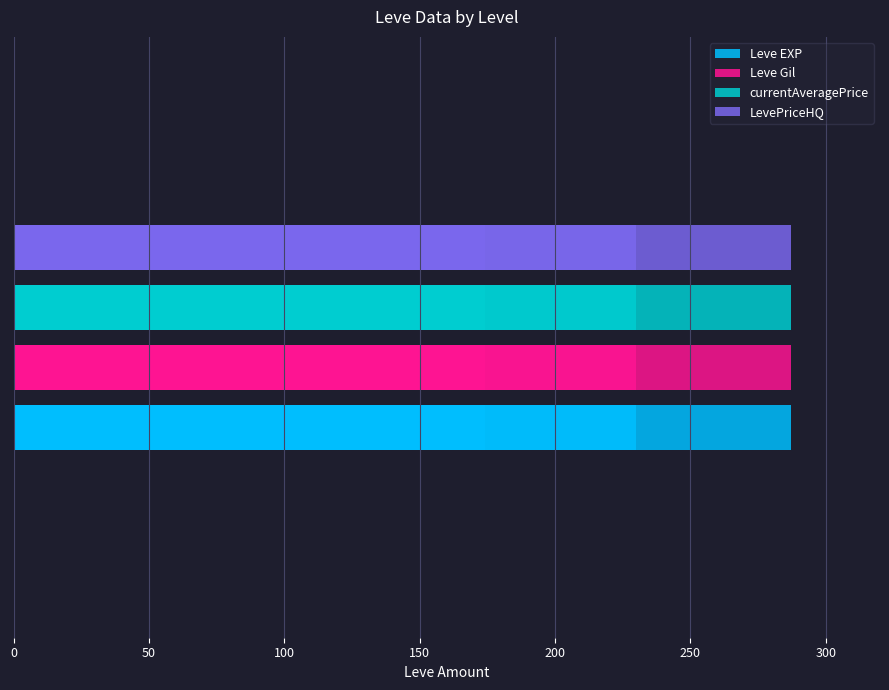

The value of LevePriceHQ at 8 is 225. True or false?

False